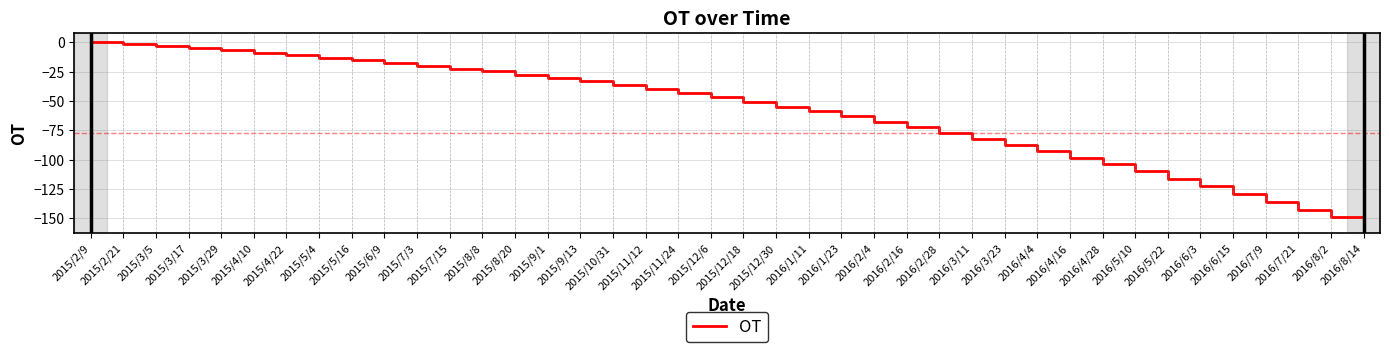

Reading left to right, what are all the values shown in this chart?

0.3	-1.1	-2.7	-4.6	-6.5	-8.7	-10.8	-12.9	-15.1	-17.4	-19.7	-22.2	-24.7	-27.3	-30.1	-33.2	-36.4	-39.8	-43.3	-46.9	-50.7	-54.6	-58.7	-63.0	-67.5	-72.1	-77.0	-82.0	-87.2	-92.7	-98.2	-104.0	-109.9	-116.1	-122.4	-128.9	-135.7	-142.6	-149.0	-154.9